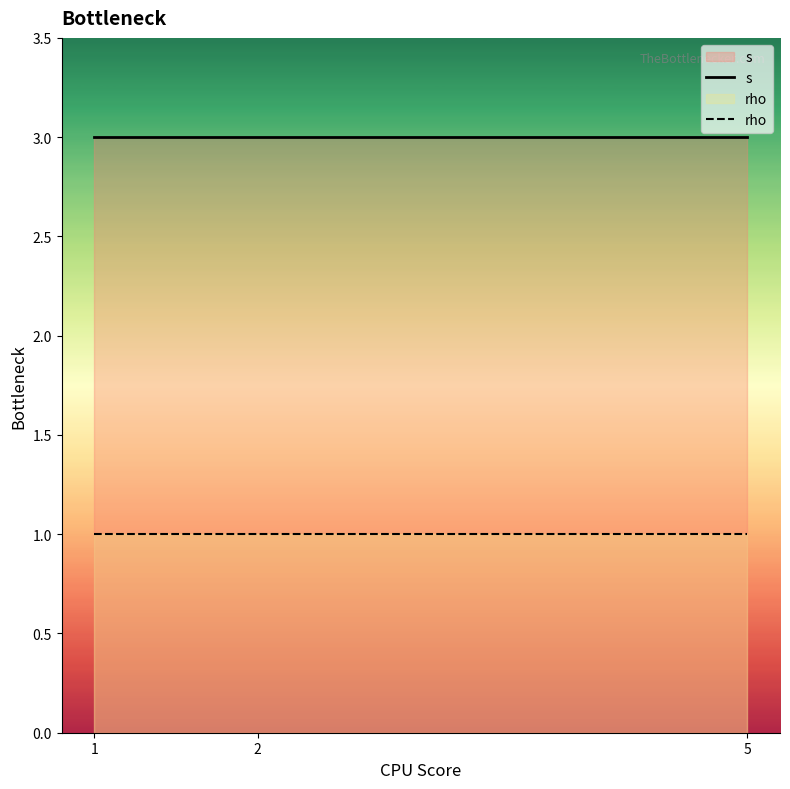

Which series has the largest total across all categories?

s